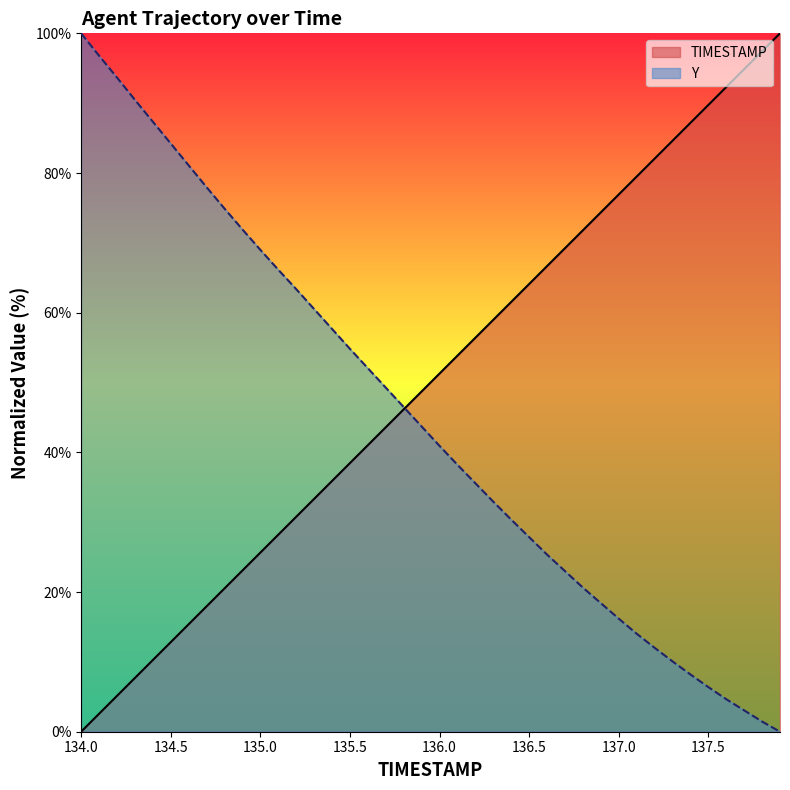

True or false: Y has a value of 20.4 at 136.1.

False